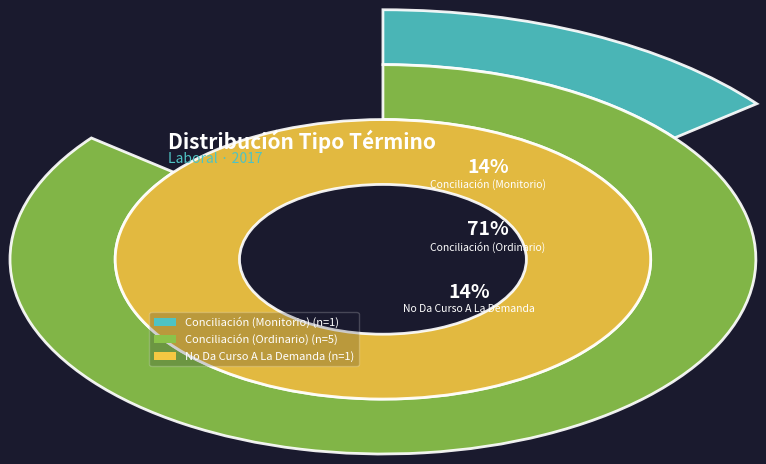

Between Conciliación (Monitorio) and Conciliación (Ordinario), which is larger?

Conciliación (Ordinario)